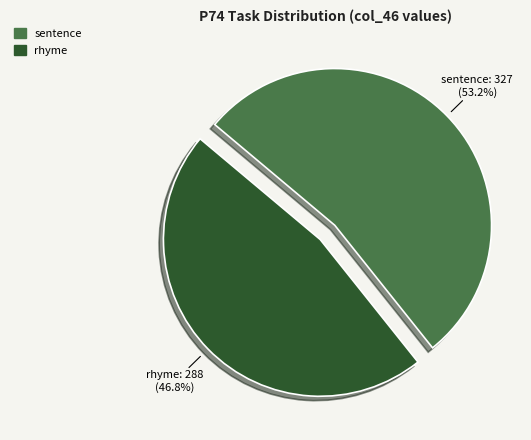

Which slice is the smallest?

rhyme